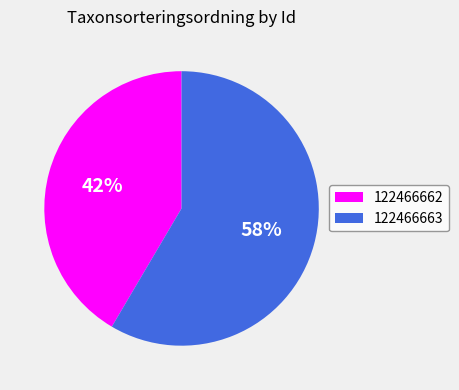

What is the smallest slice in the pie chart?

122466662